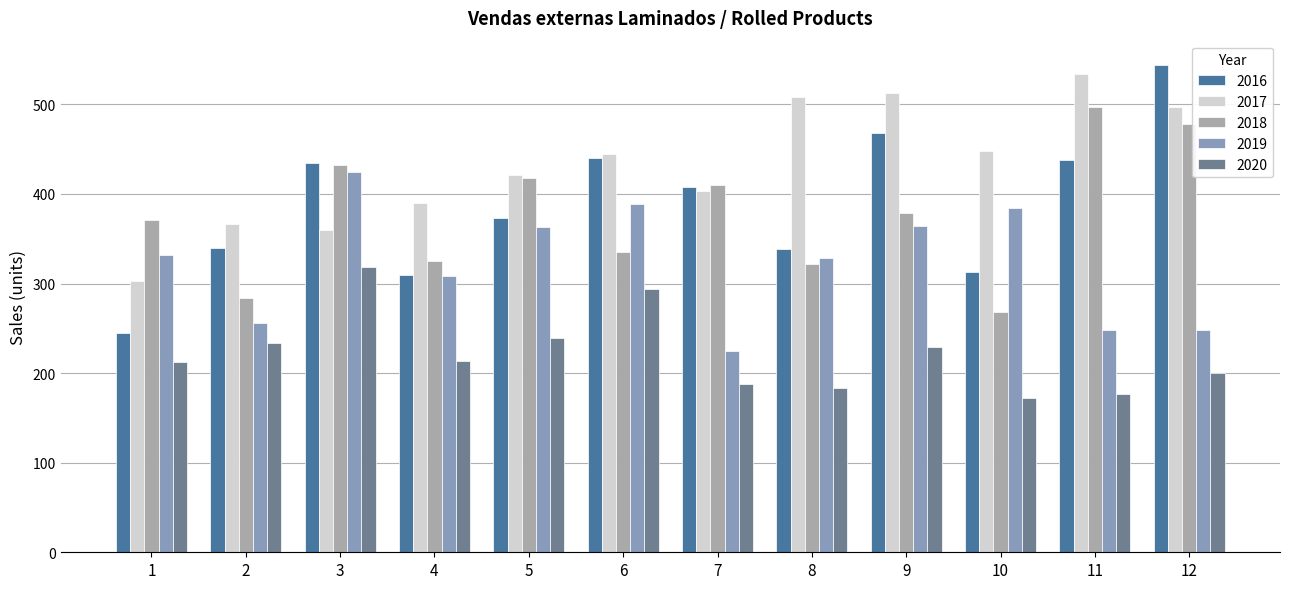

At which label is 2016 closest to 394?

7